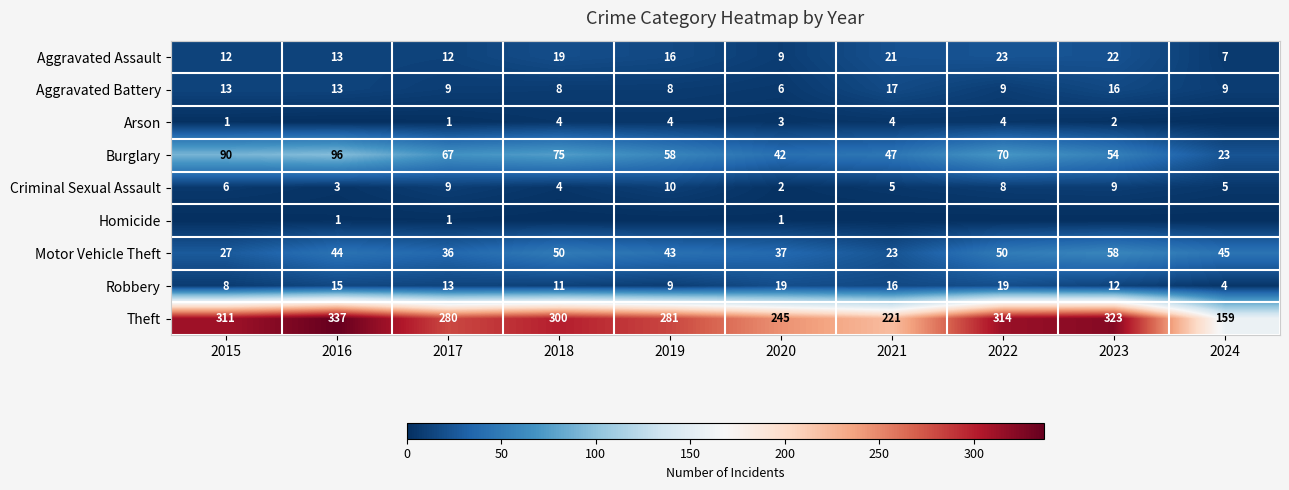

Which category has the highest value in the Aggravated Assault series?

2022